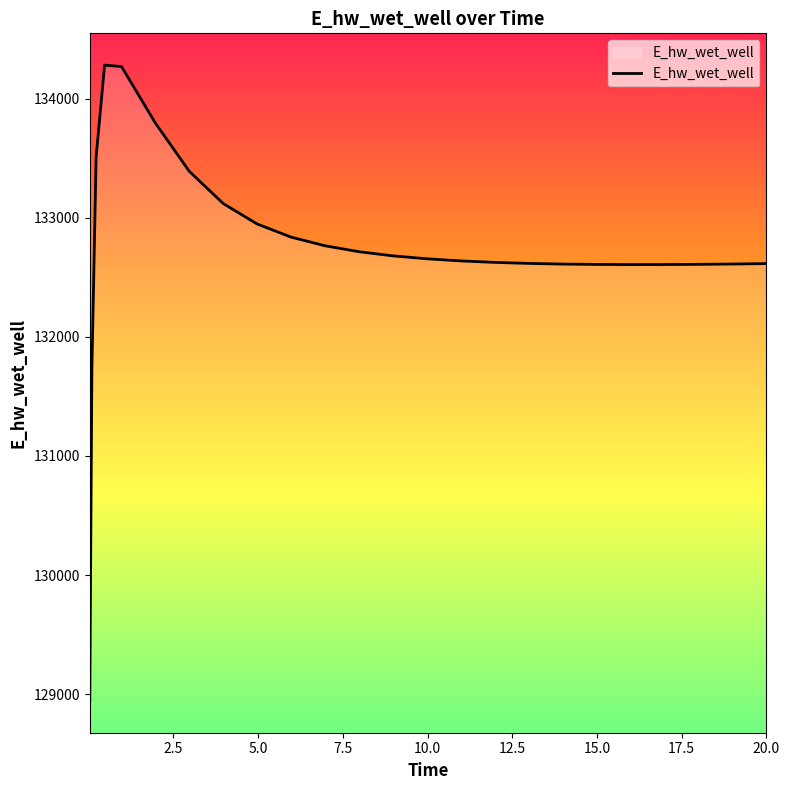

How many series are shown in this chart?

1